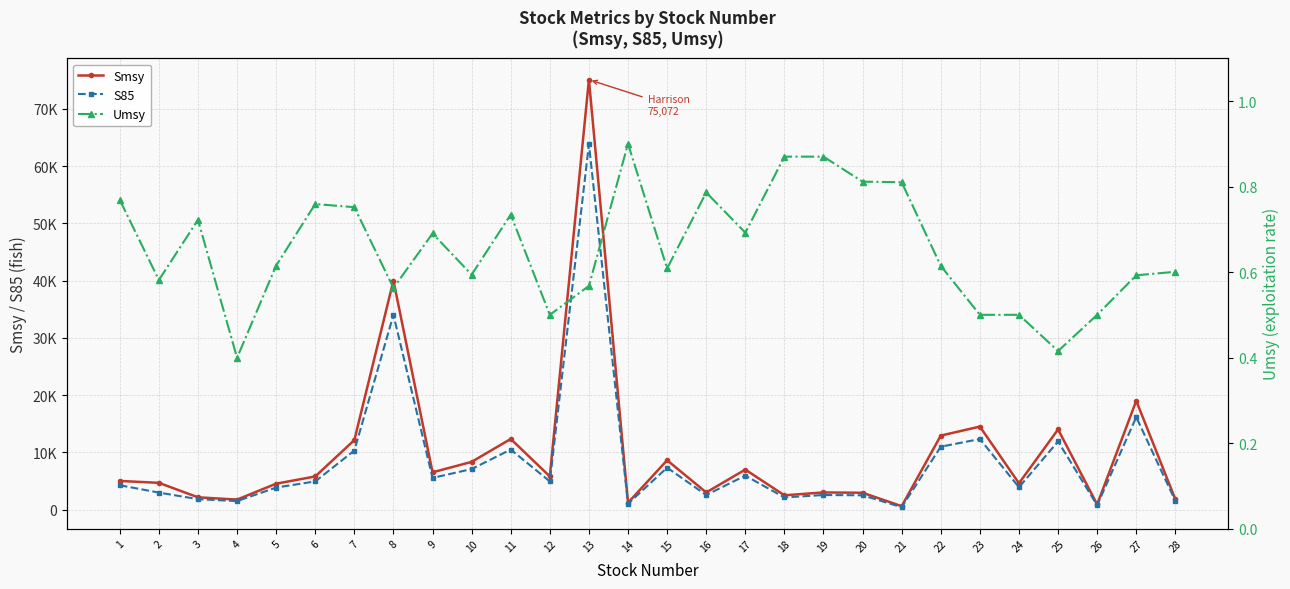

True or false: Umsy and Smsy cross at least once.

False